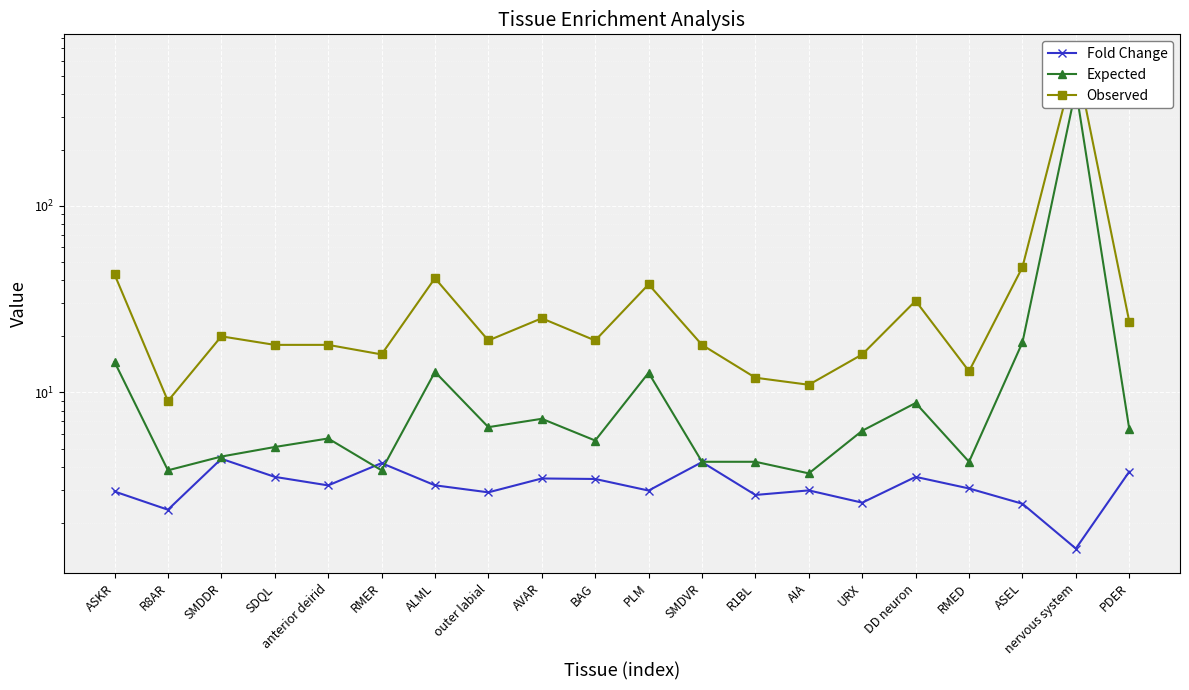

At how many categories does at least one series exceed 447?

1